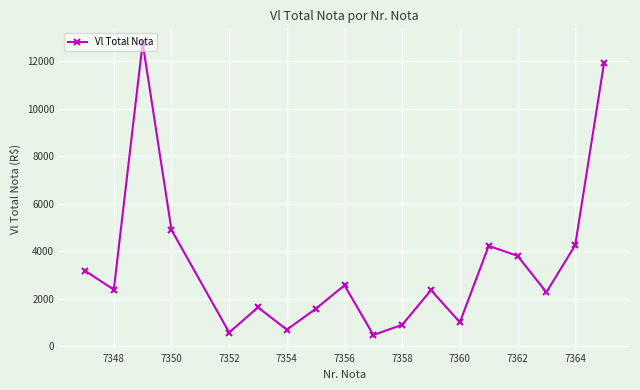

How many points are lower than both their immediate neighbors (excluding endpoints)?

6